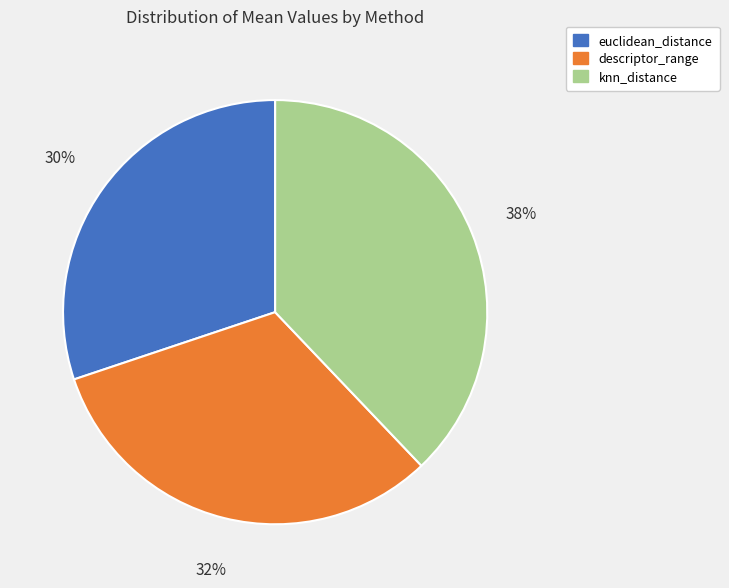

To the nearest percent, what percentage of the pie is knn_distance?

38%